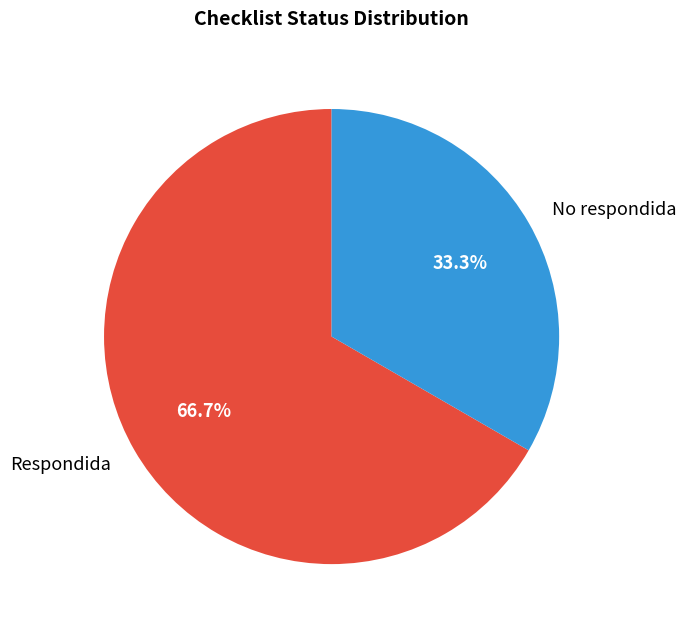

Which category has the biggest portion of the pie?

Respondida